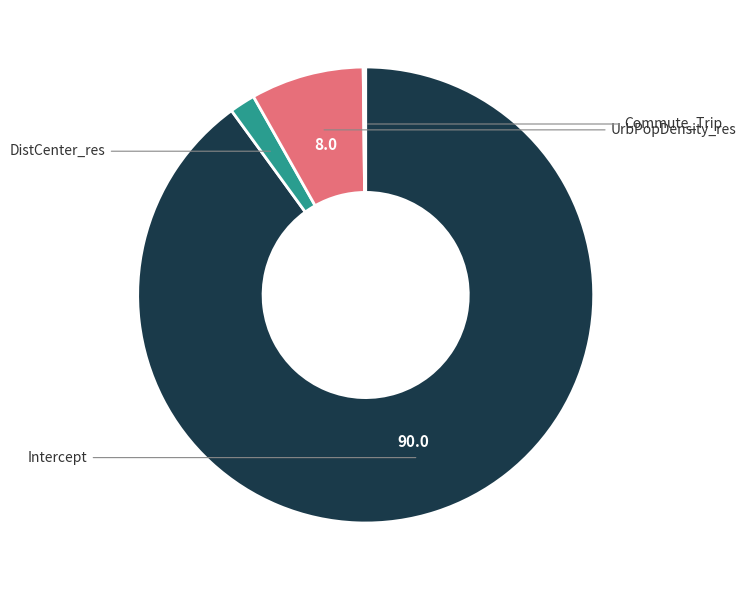

Does any single category account for the majority?

Yes